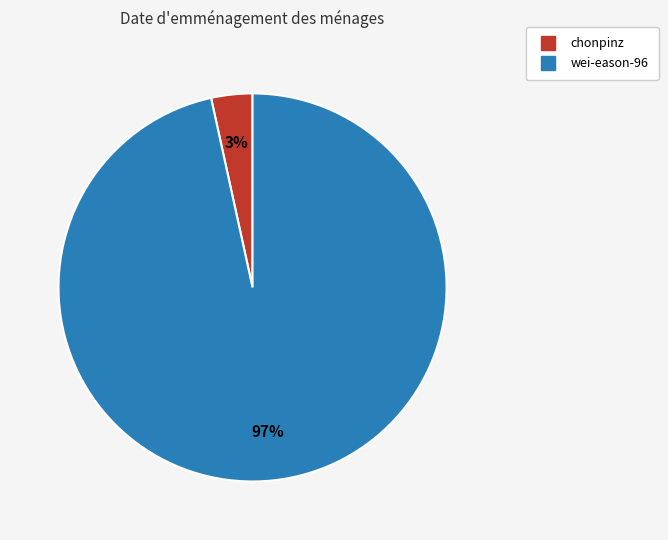

What is the smallest slice in the pie chart?

chonpinz